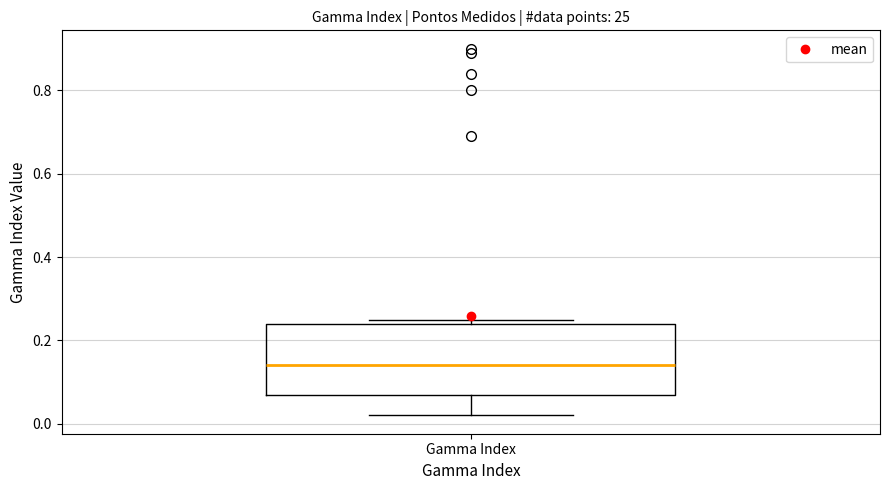

Where does the median line of the box for Gamma Index sit on the y-axis? The values are not printed on the chart, so give them approximately, as read against the axis.

0.14